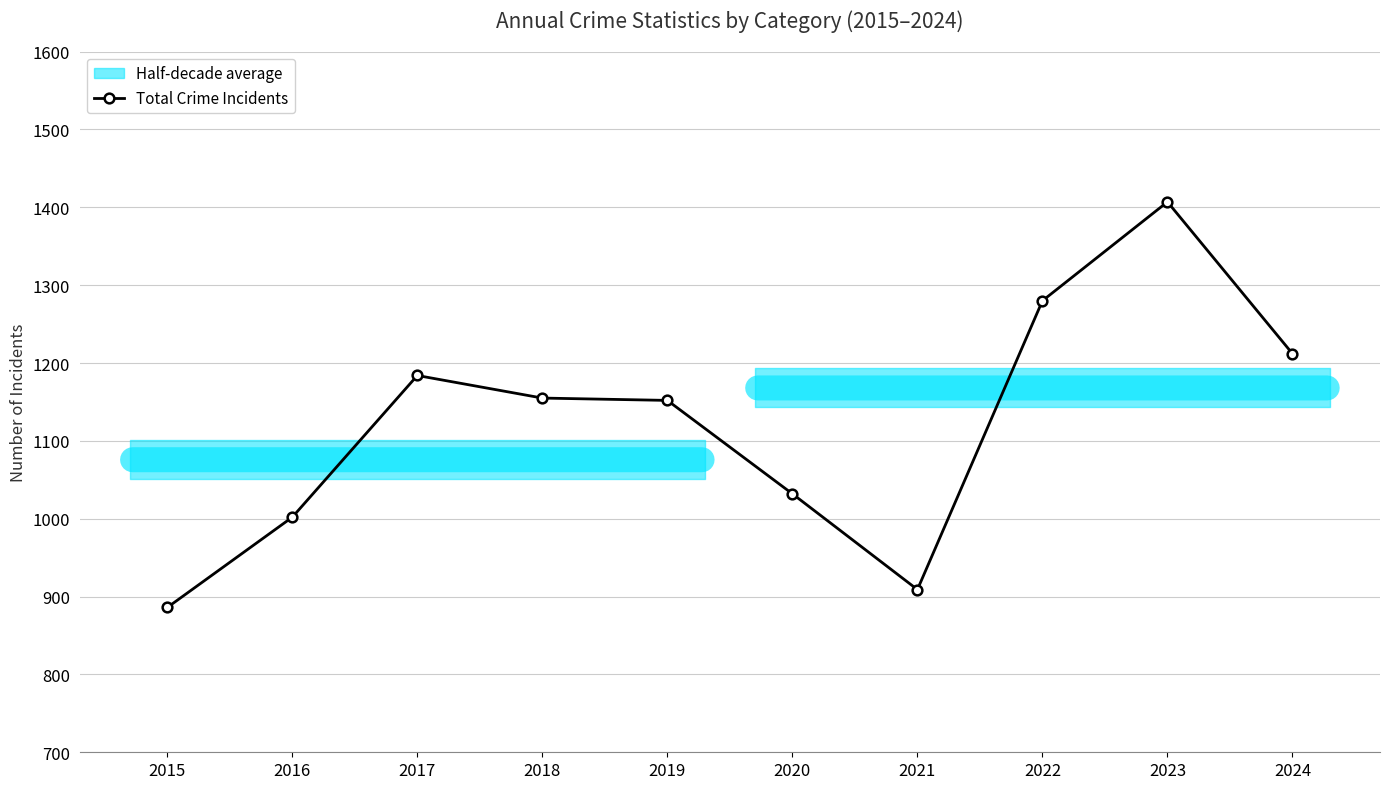

What is the difference between the maximum and second lowest values?

498